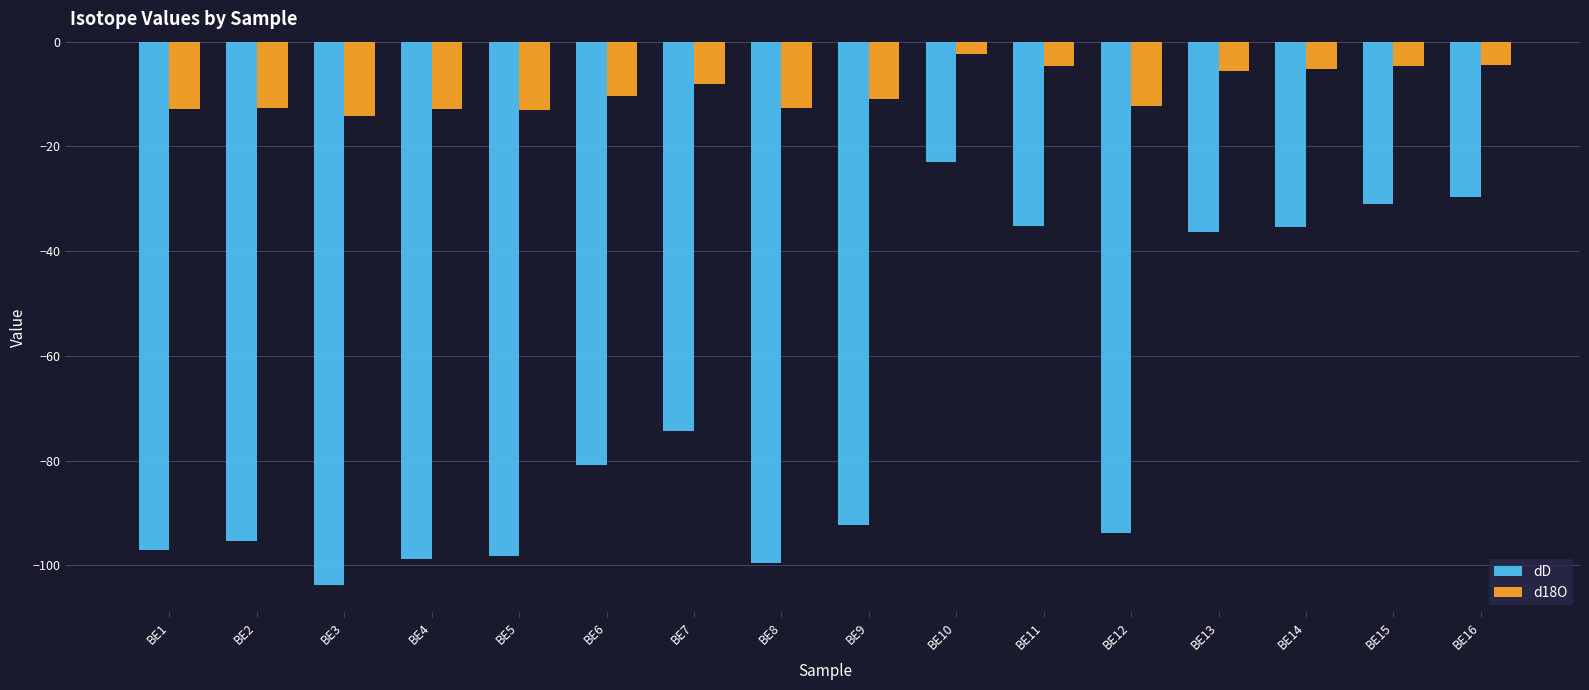

How many groups of bars are there?

16